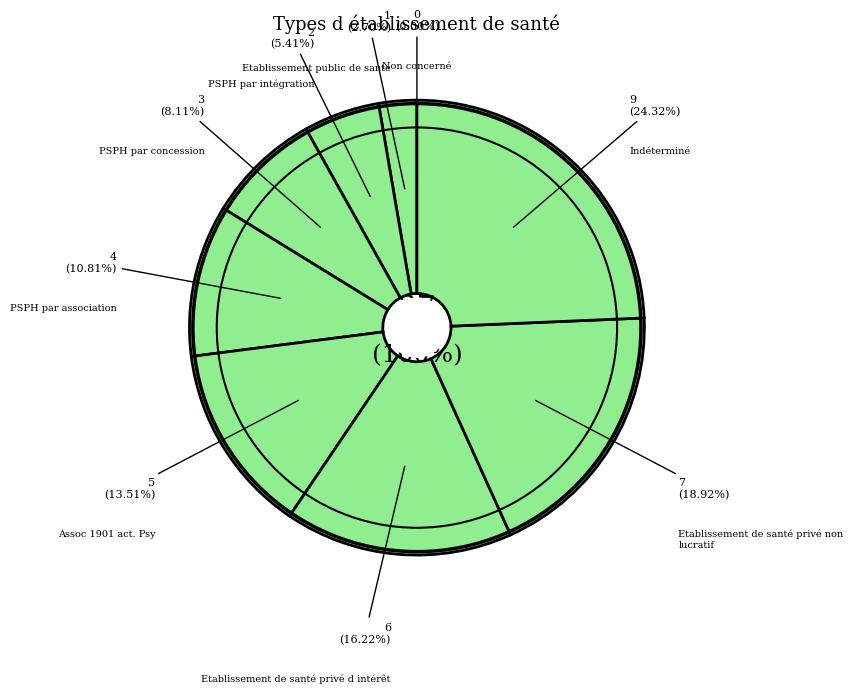

To the nearest percent, what is the difference between the PSPH par concession and PSPH par association slice percentages?

3%